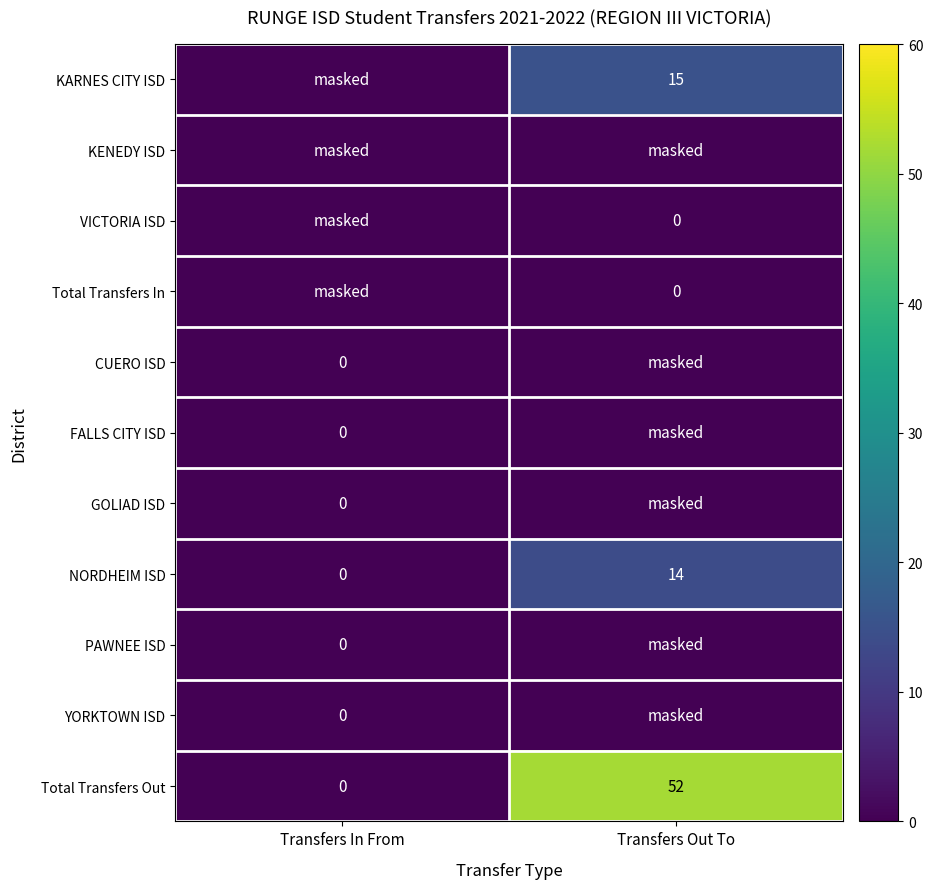

At which label is NORDHEIM ISD closest to 7?

Transfers In From